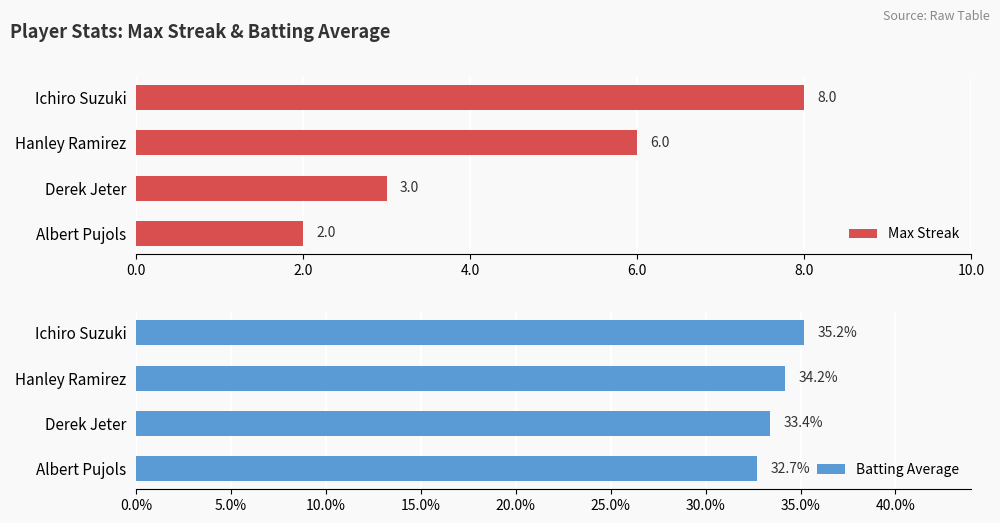

How many values in the Max Streak series are below 6?

2